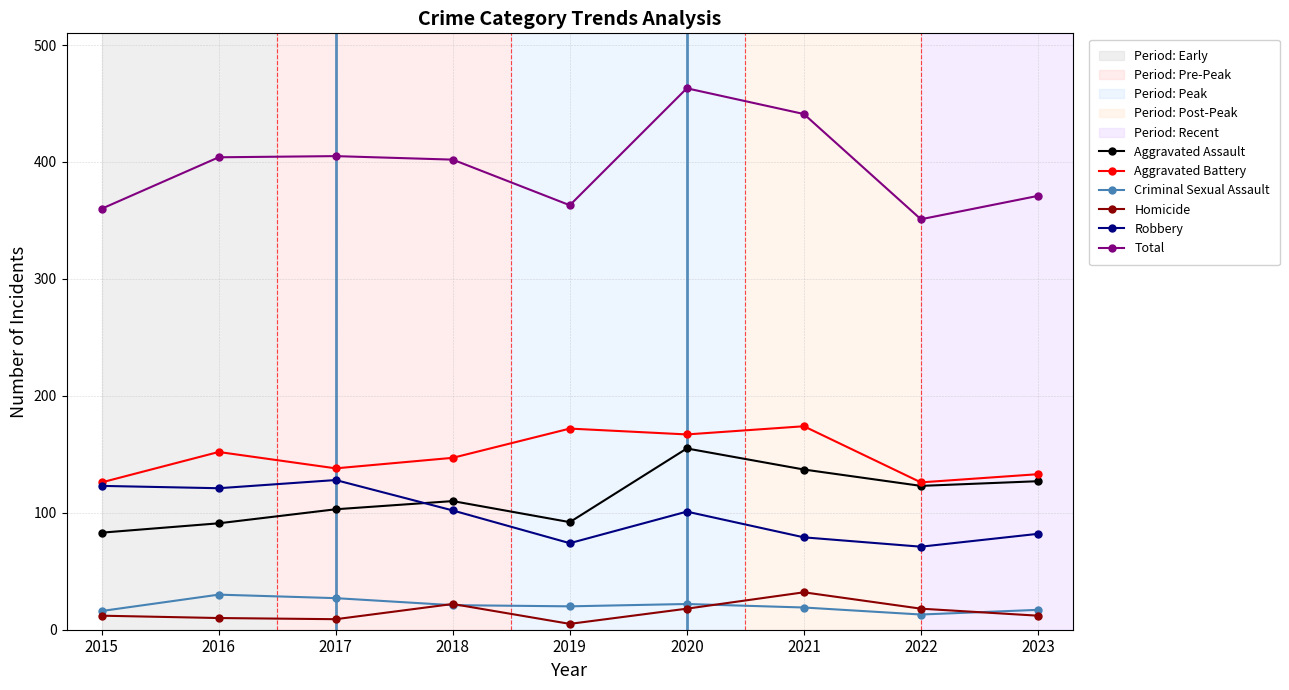

Which series has the largest range (max minus min)?

Total